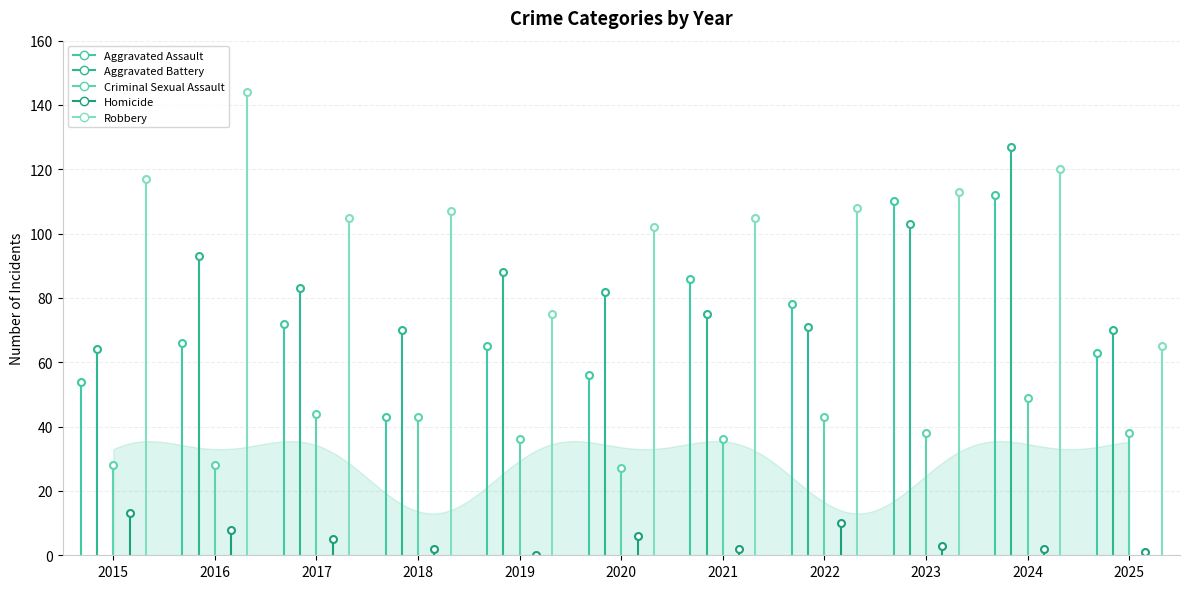

How many interior local peaks does the Aggravated Battery series have?

3